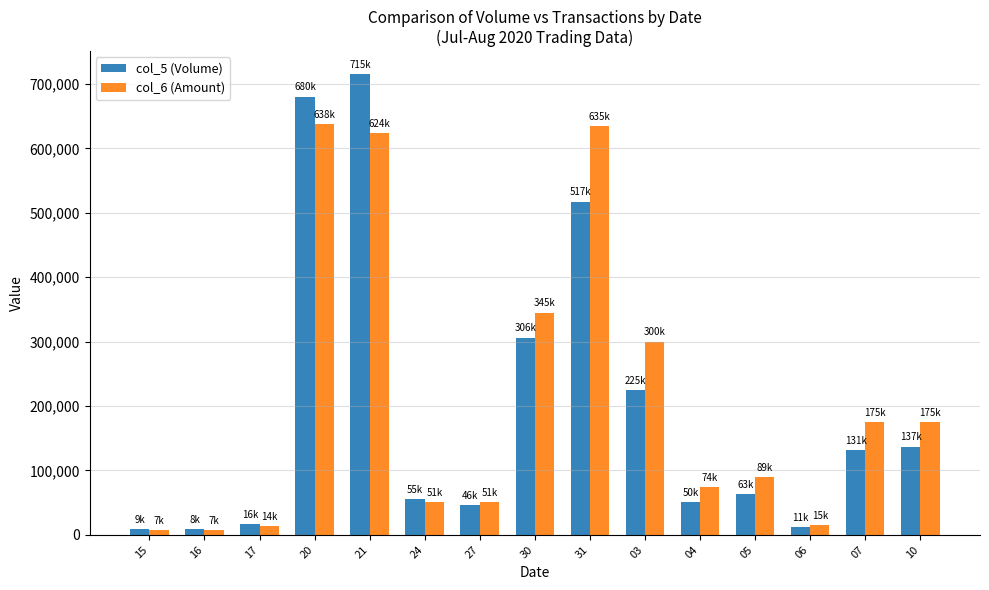

What is the difference between the maximum and minimum values in the col_5 (Volume) series?

706130